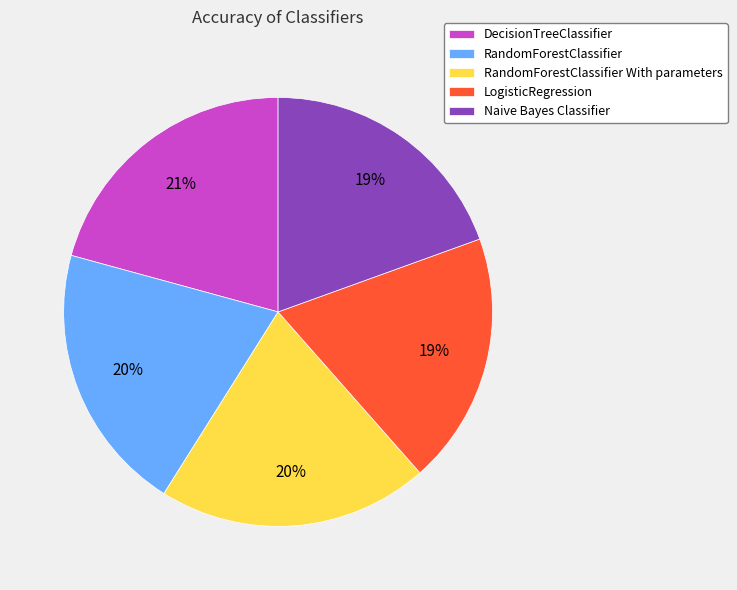

True or false: LogisticRegression accounts for 19% of the total.

True